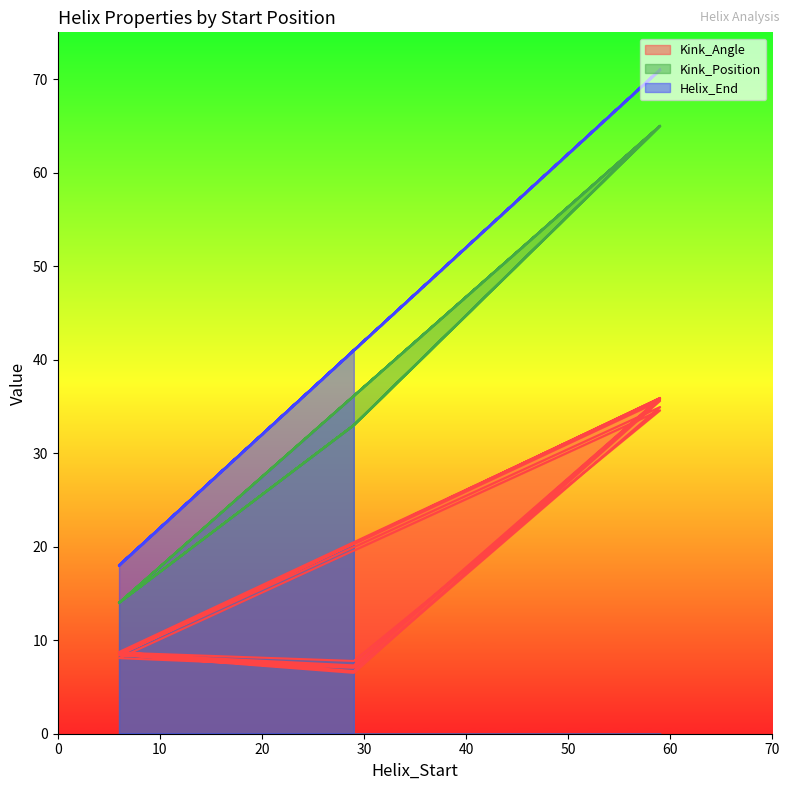

Where is the first local minimum for Kink_Position?

6